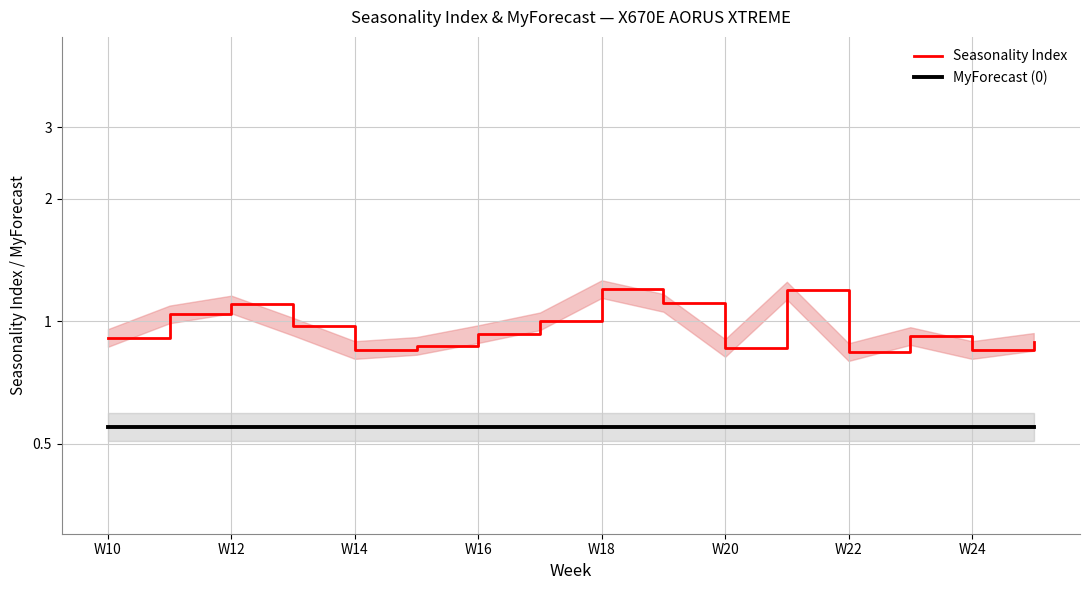

True or false: Seasonality Index and MyForecast (0) intersect in this chart.

False